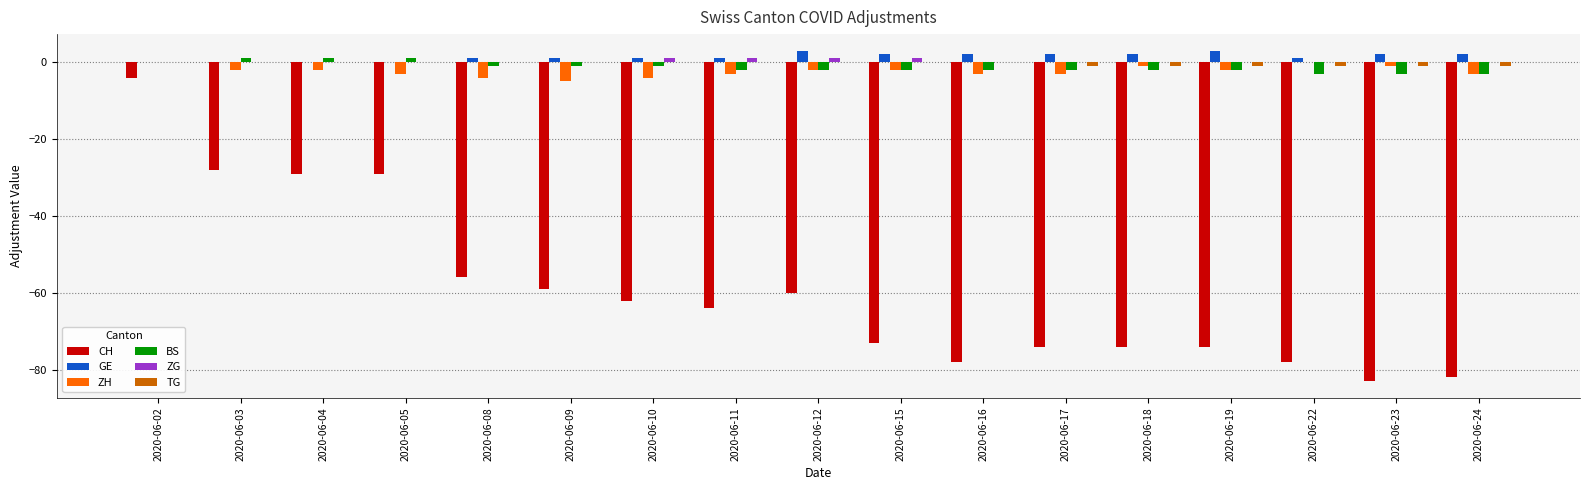

How many data points in CH are above -64?

8